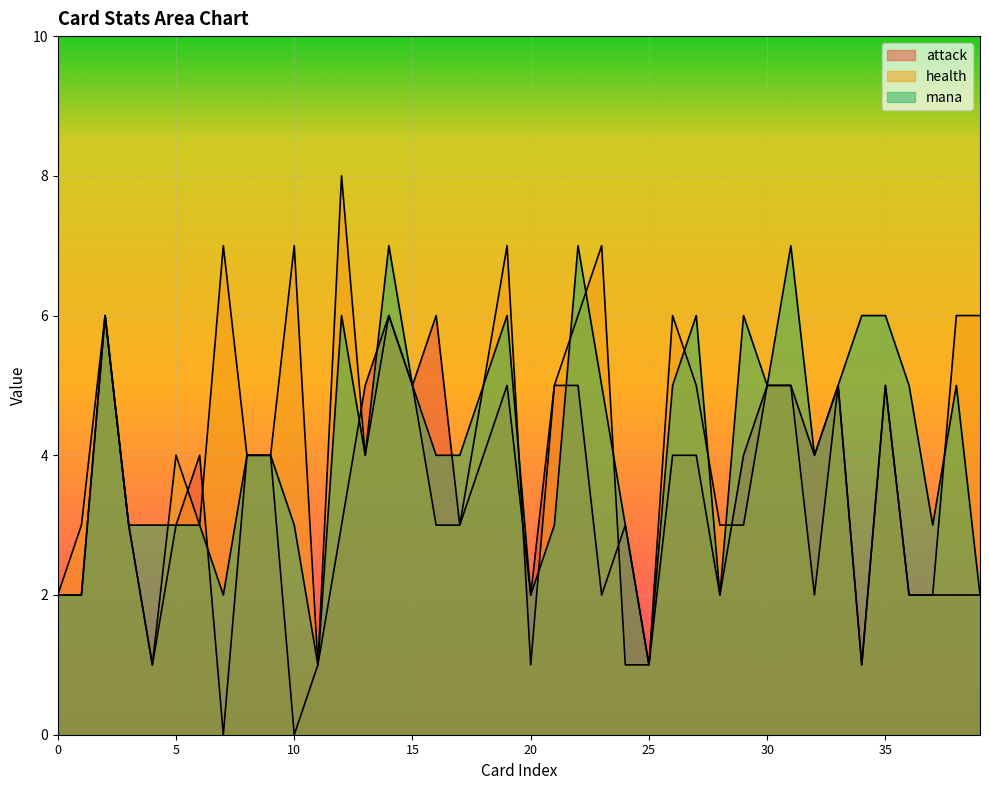

Reading left to right, transcribe all the data shown in this chart.

attack: 2	2	6	3	1	3	4	0	4	4	0	1	3	5	6	5	6	3	4	5	2	5	5	2	3	1	4	4	2	4	5	5	4	5	1	5	2	2	2	2
health: 2	3	6	3	1	4	3	7	4	4	7	1	8	4	6	5	3	3	5	7	1	5	6	7	1	1	6	5	3	3	5	5	2	5	1	5	2	2	6	6
mana: 2	2	6	3	3	3	3	2	4	4	3	1	6	4	7	5	4	4	5	6	2	3	7	5	3	1	5	6	2	6	5	7	4	5	6	6	5	3	5	2